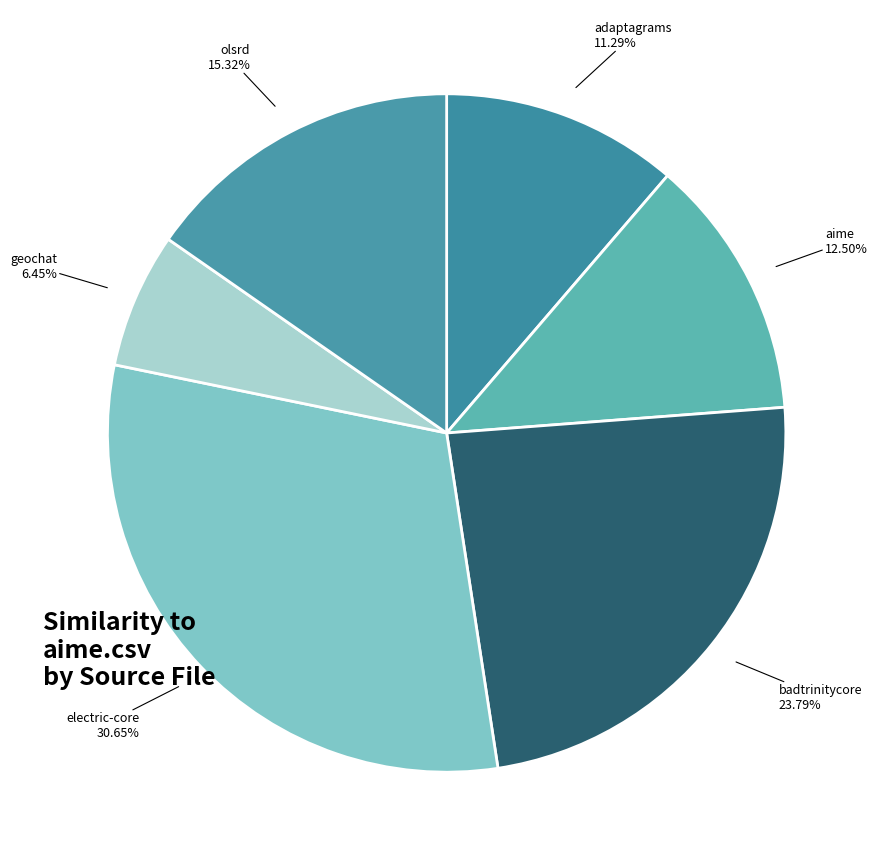

How many segments does this pie chart have?

6